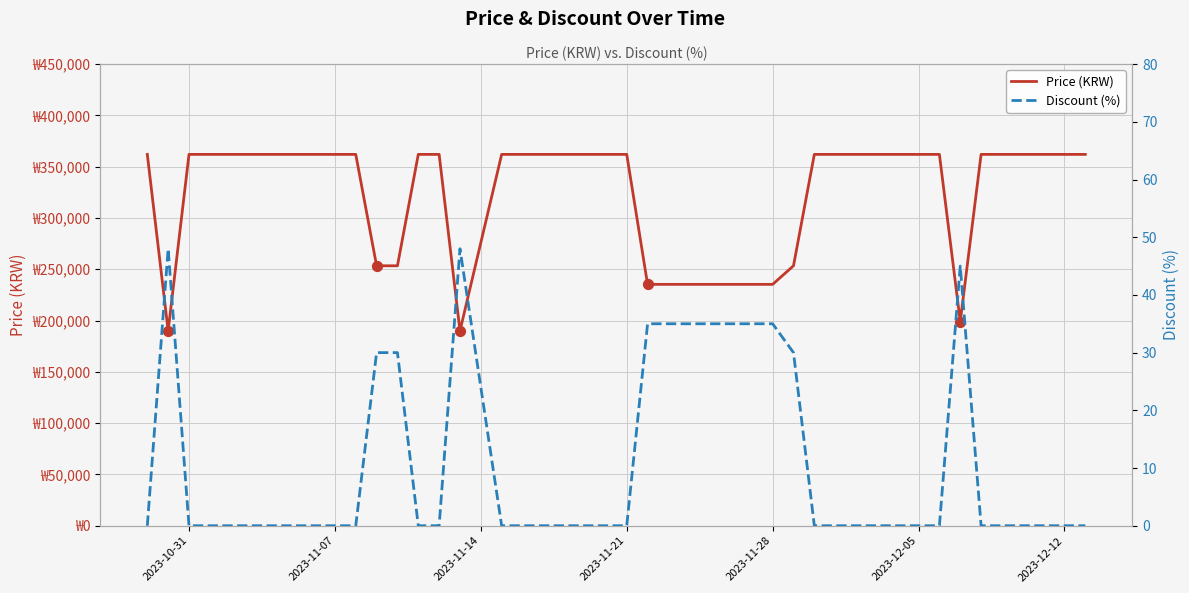

What are all the series names shown in the legend?

Price (KRW), Discount (%)